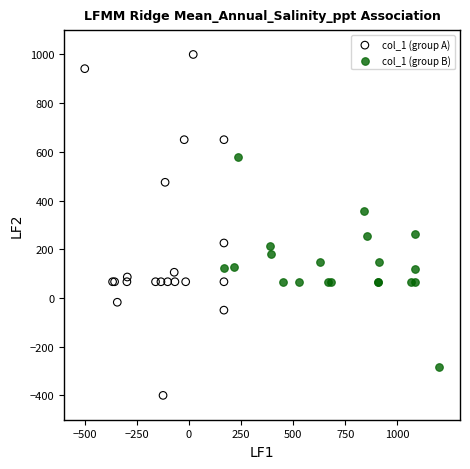

Which series has the largest Y range (max minus min)?

col_1 (group A)